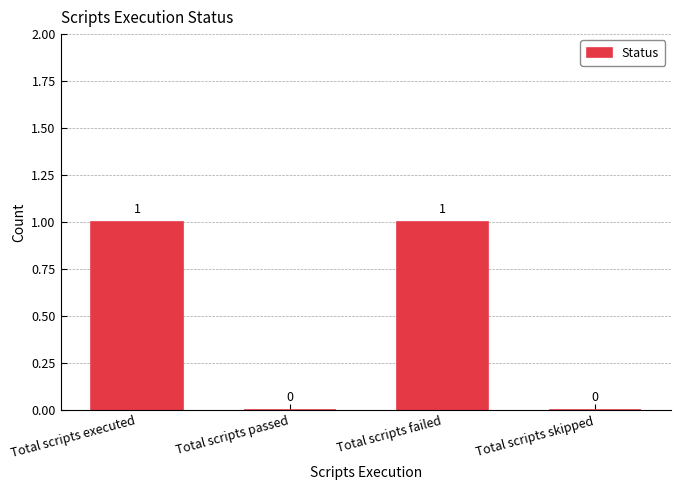

Reading left to right, what are all the values shown in this chart?

Total scripts executed=1	Total scripts passed=0	Total scripts failed=1	Total scripts skipped=0